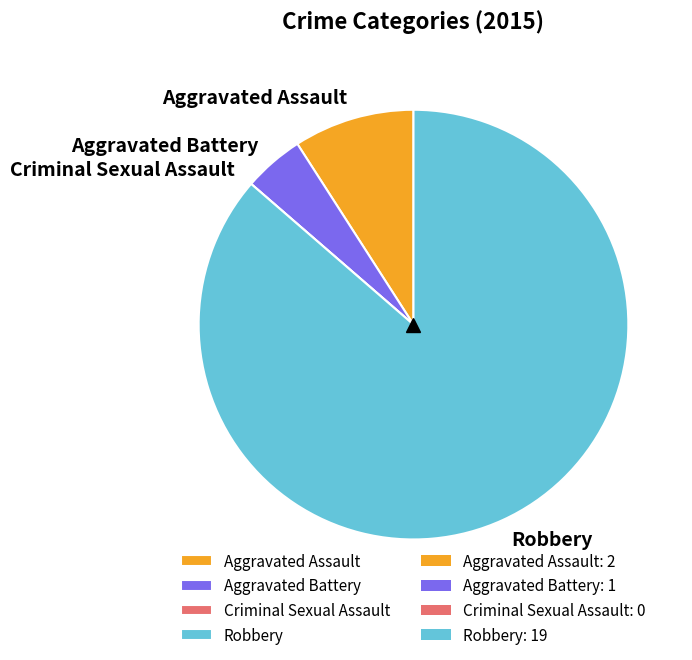

Which has a higher value, Aggravated Battery or Aggravated Assault?

Aggravated Assault